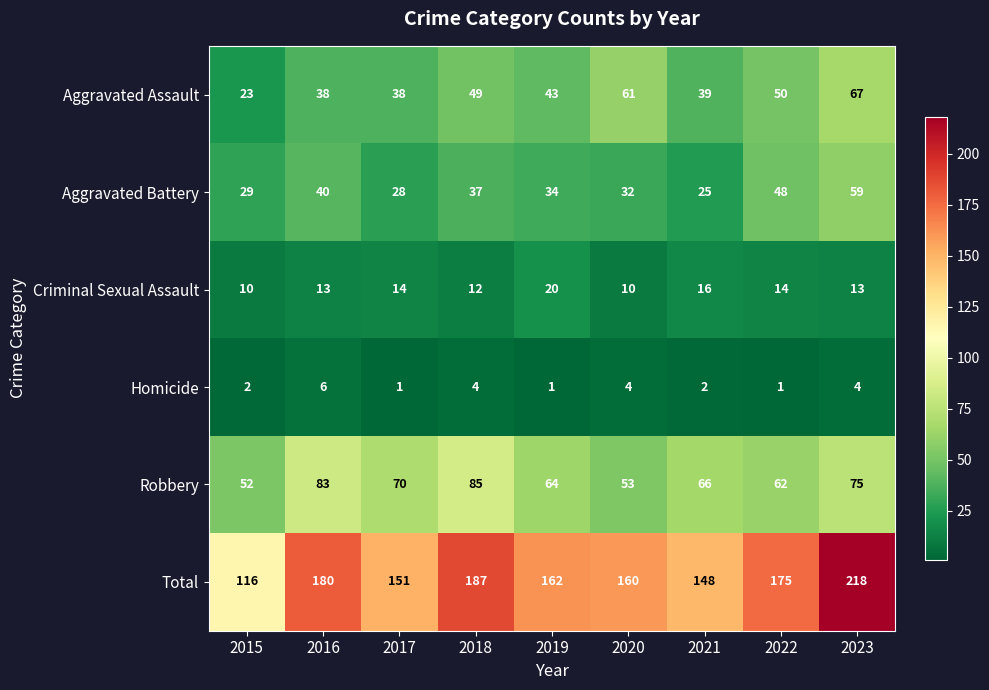

How many distinct data groups are displayed?

6